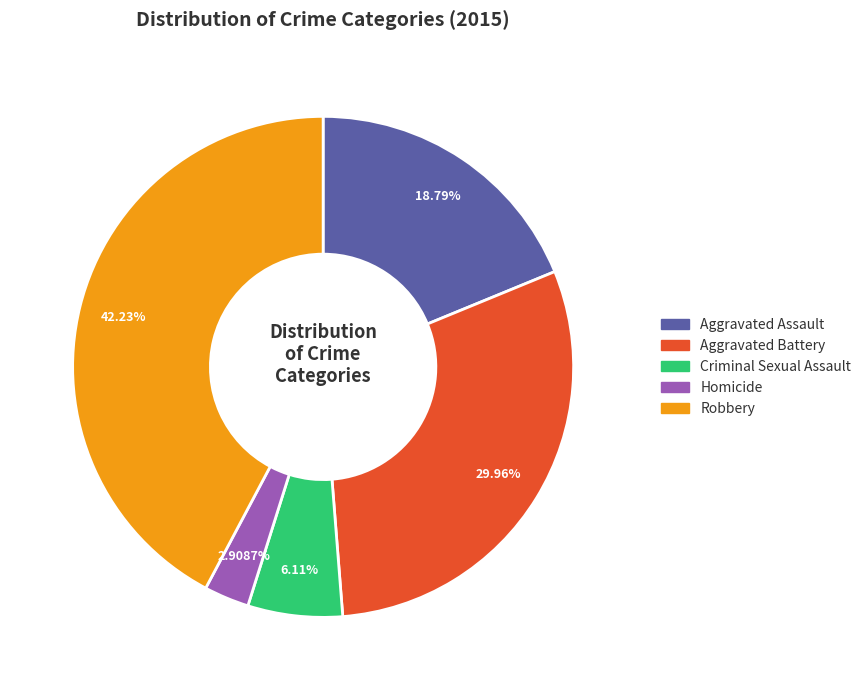

How many segments does this pie chart have?

5